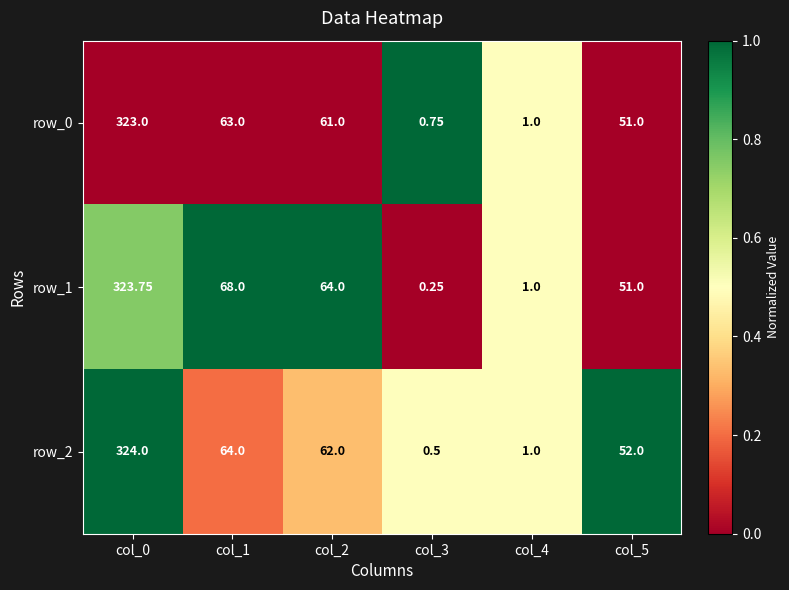

Is the value of row_2 at col_0 greater than the value of row_1 at col_0?

Yes